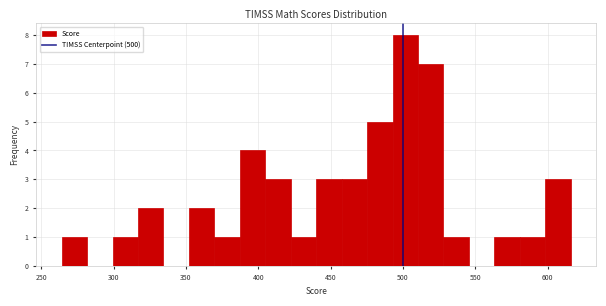

Around what value on the x-axis is the tallest bar? Give the approximate position of its centre, as read against the axis.

500